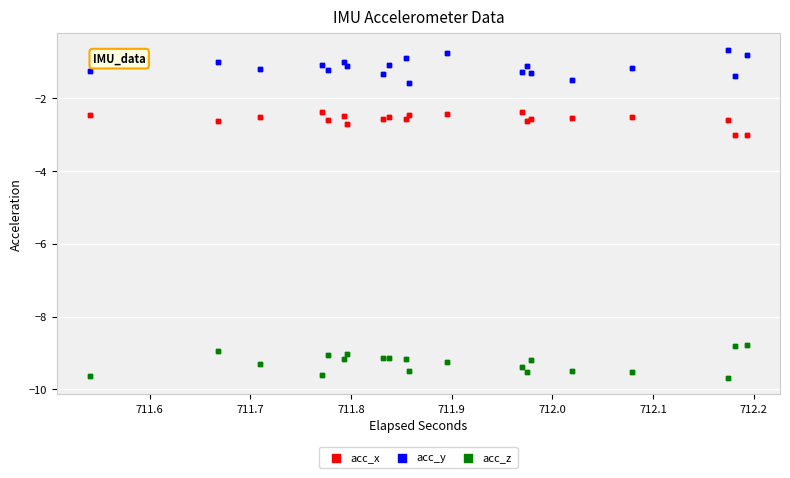

Which series reaches the maximum Y coordinate?

acc_y